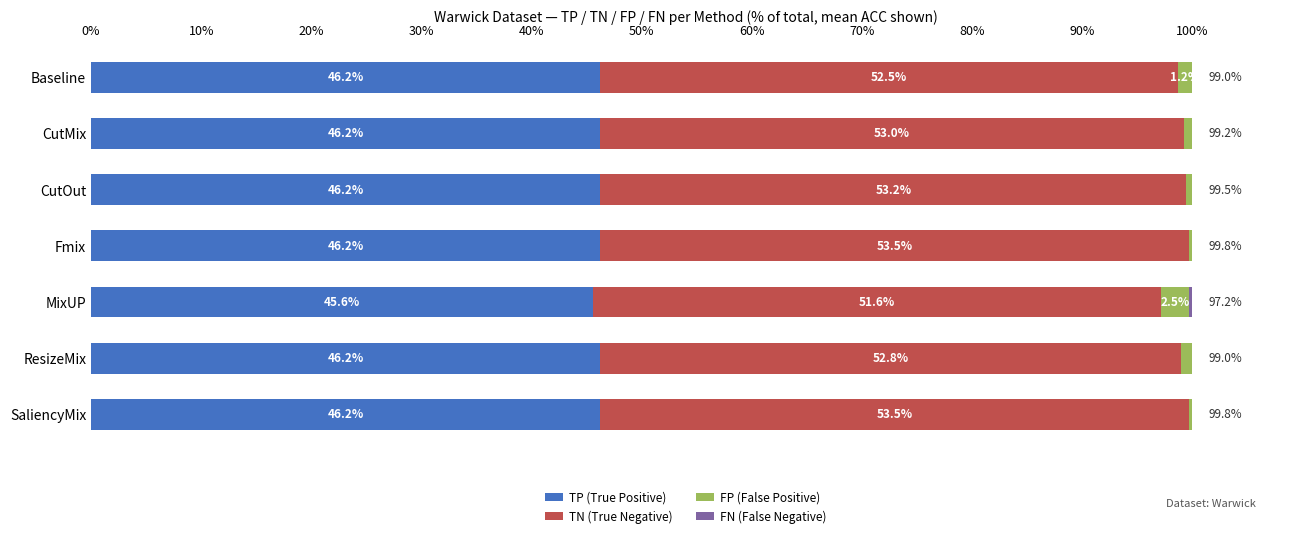

What is the total value across all series at MixUP?

100.0